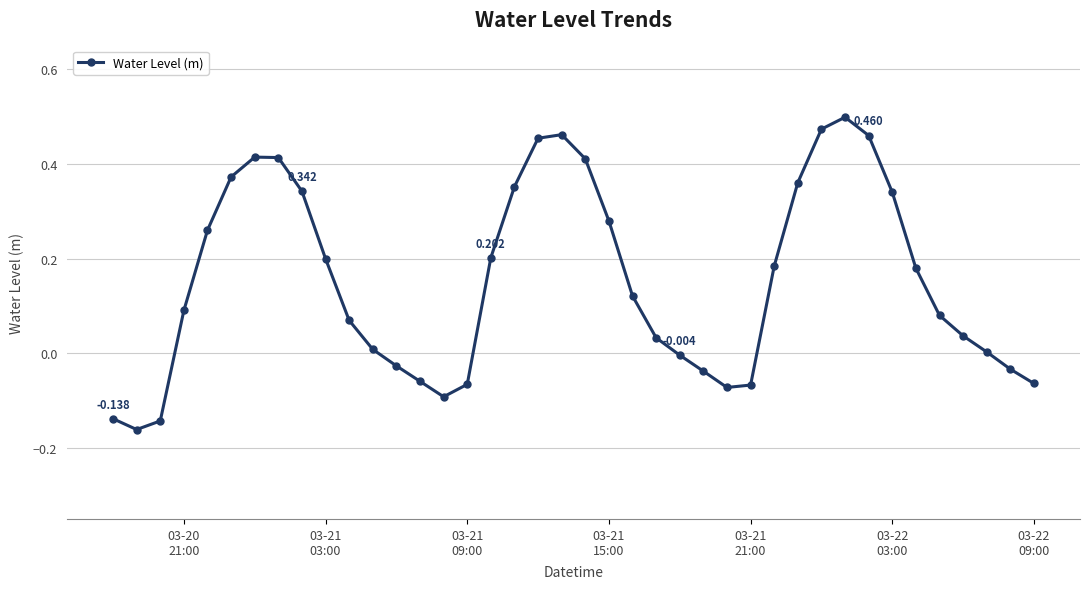

How many lines are shown in the chart?

1